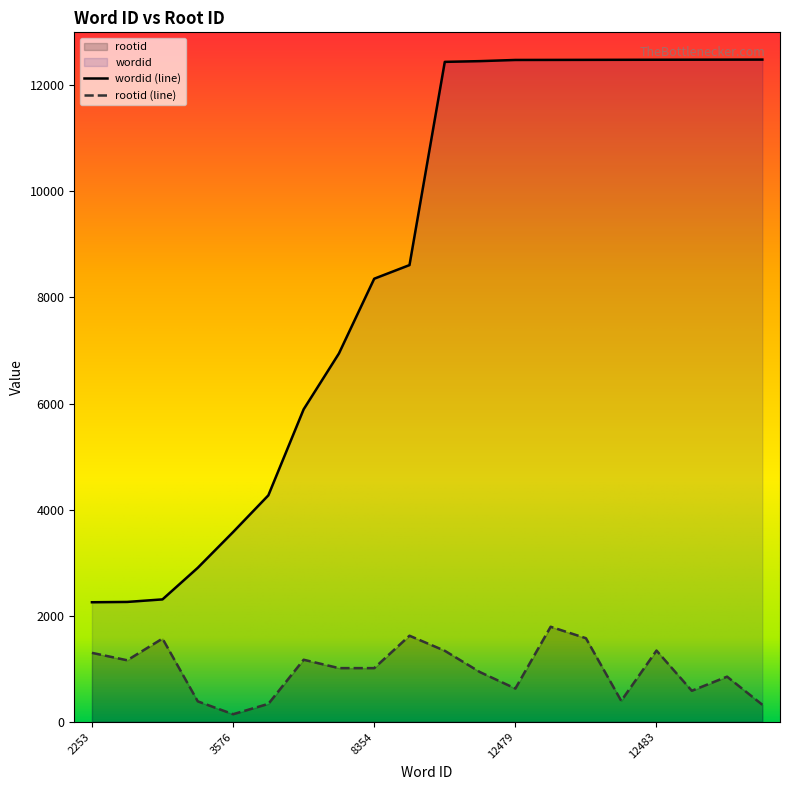

Rank the series by their maximum value, from highest to lowest.

wordid (line), rootid (line)